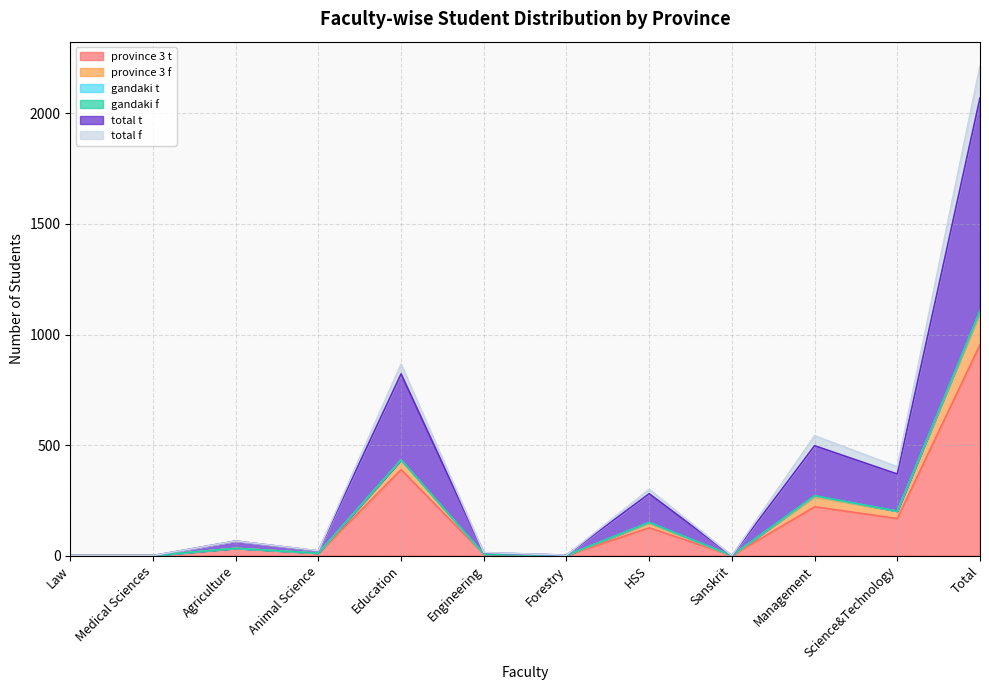

Is it true that province 3 t equals 33 at Agriculture?

True